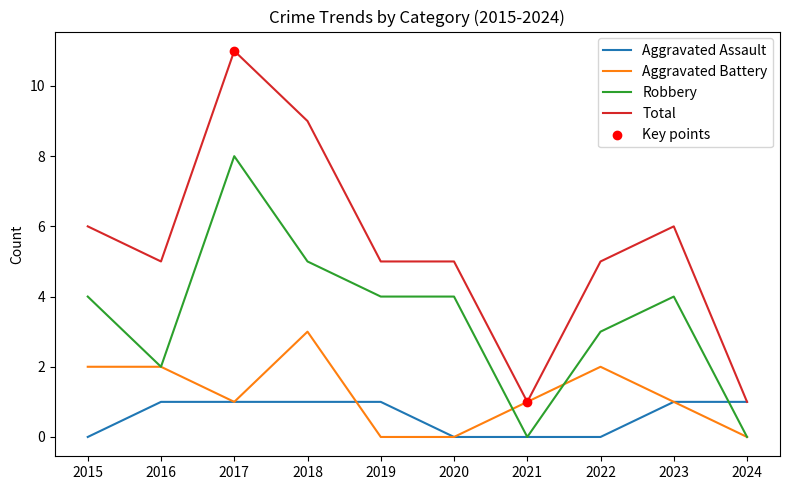

Which series changed the most between 2023 and 2024?

Total